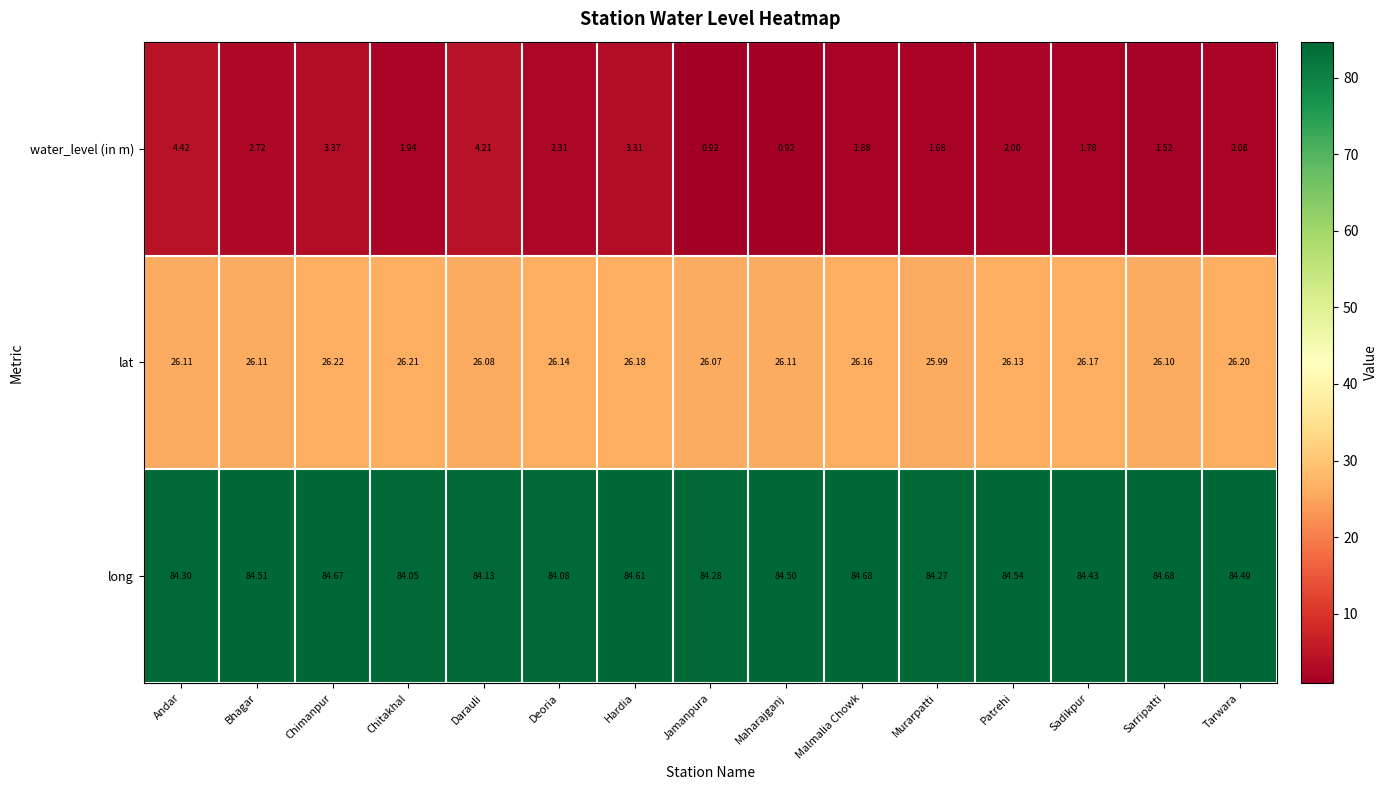

Which series changed the most between Andar and Jamanpura?

water_level (in m)